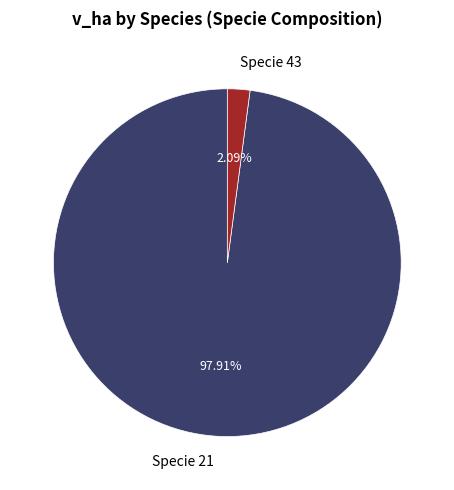

Count the number of slices in the pie.

2